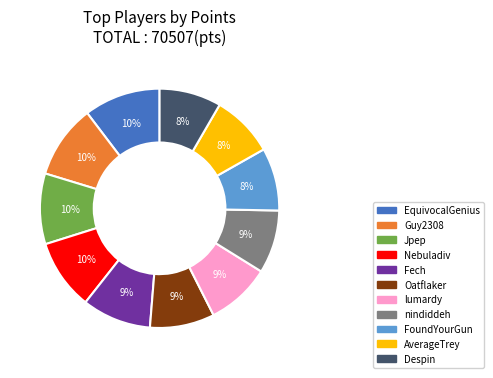

The Despin slice represents 1% of the pie. True or false?

False